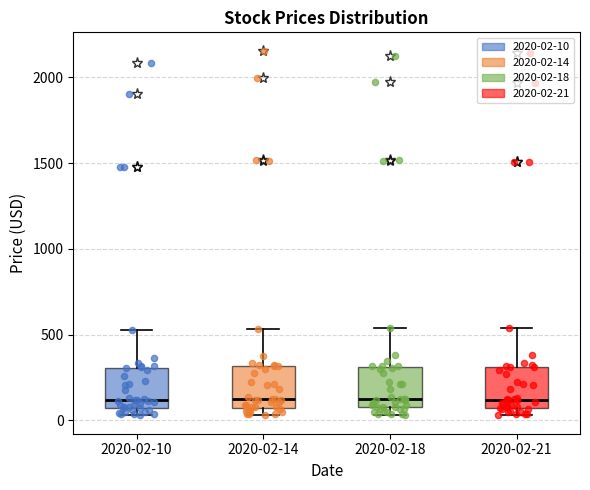

Reading left to right, transcribe this box plot: for each box, give where its median line is, the range the box spans, and where its two whiskers end, as read against the y-axis. The values are not printed on the chart, so give them approximately, as read against the axis.

2020-02-10: median 100, box 50 to 300, whiskers 50 (just below the box's lower edge) to 550
2020-02-14: median 100, box 50 to 300, whiskers 50 (just below the box's lower edge) to 550
2020-02-18: median 100, box 50 to 300, whiskers 50 (just below the box's lower edge) to 550
2020-02-21: median 100, box 50 to 300, whiskers 50 (just below the box's lower edge) to 550